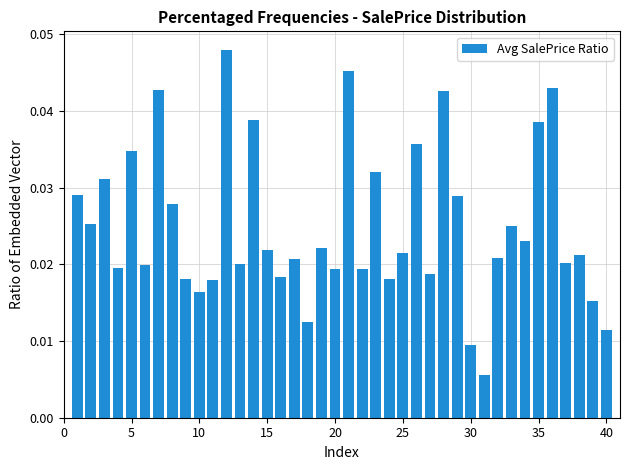

How many values are between 0 and 1?

40